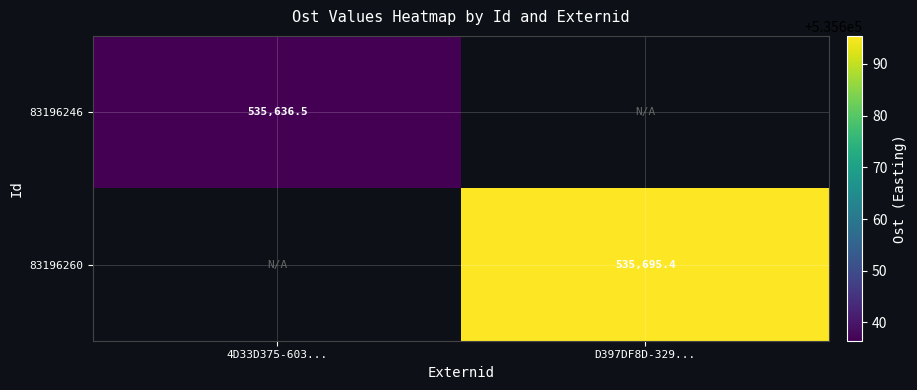

Is it true that 83196260 equals 363476.8 at D397DF8D-329...?

False